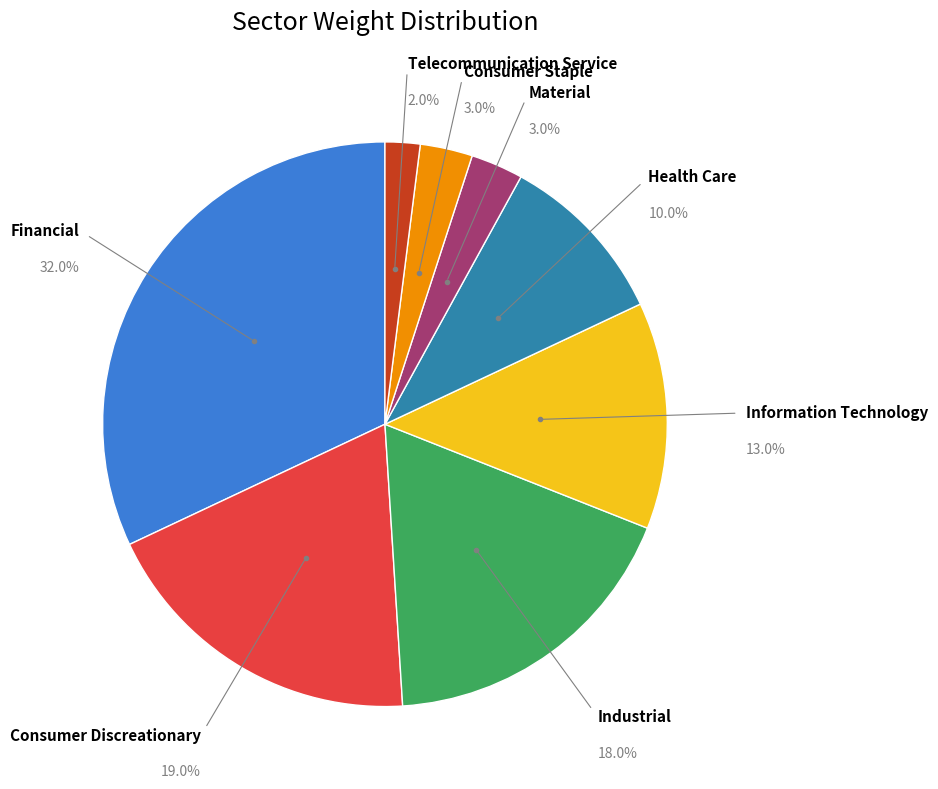

Does any single category account for the majority?

No